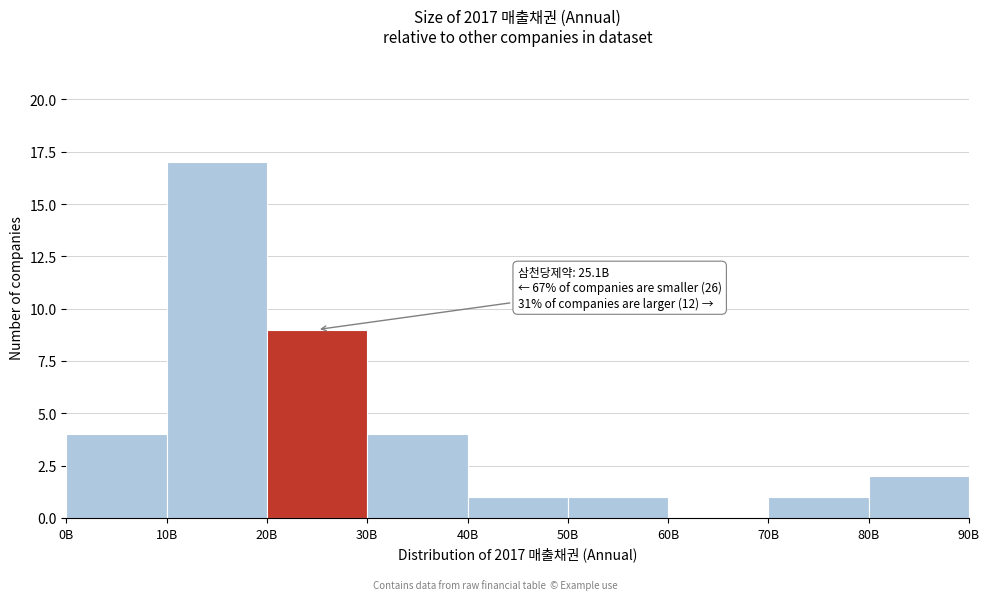

Reading left to right, what are all the values shown in this chart?

0B=4	10B=17	20B=9	30B=4	40B=1	50B=1	60B=0	70B=1	80B=2